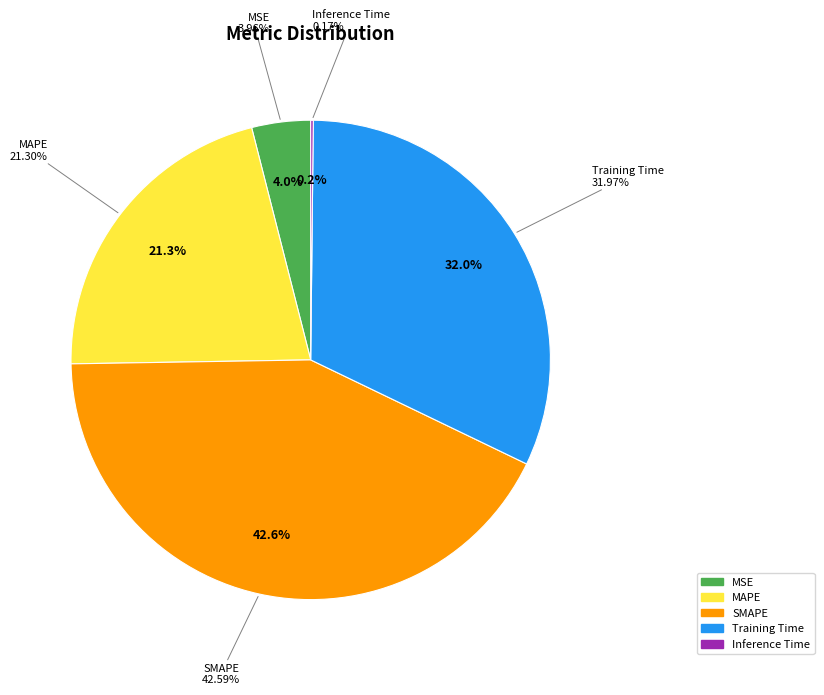

To the nearest percent, what is the average slice percentage?

20%